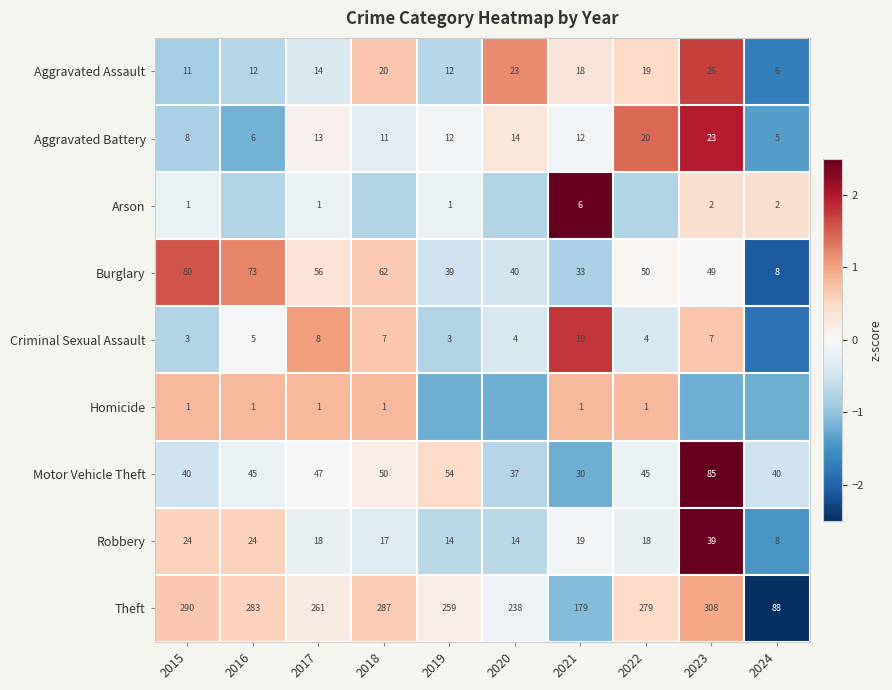

Is the value of Burglary at 2020 greater than the value of Robbery at 2017?

Yes